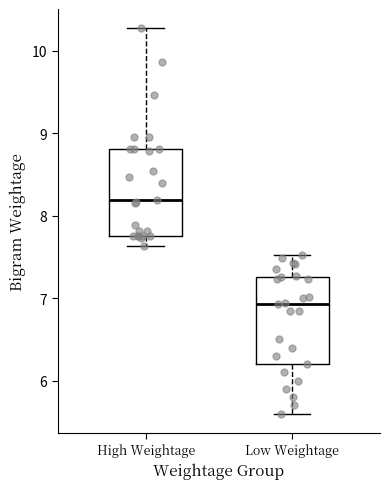

Reading left to right, transcribe this box plot: for each box, give where its median line is, the range the box spans, and where its two whiskers end, as read against the y-axis. The values are not printed on the chart, so give them approximately, as read against the axis.

High Weightage: median 8.2, box 7.8 to 8.8, whiskers 7.6 to 10.3
Low Weightage: median 6.9, box 6.2 to 7.3, whiskers 5.6 to 7.5